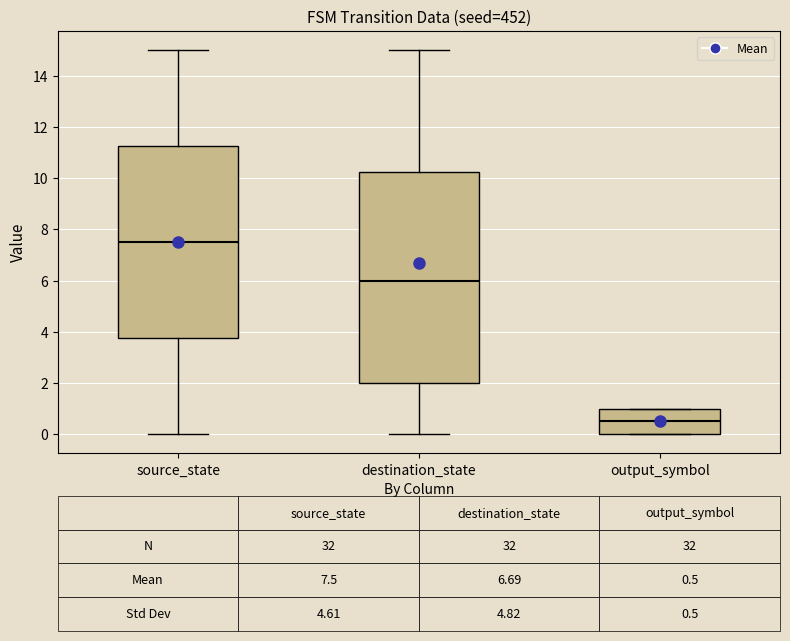

Which box has the lowest median line?

output_symbol